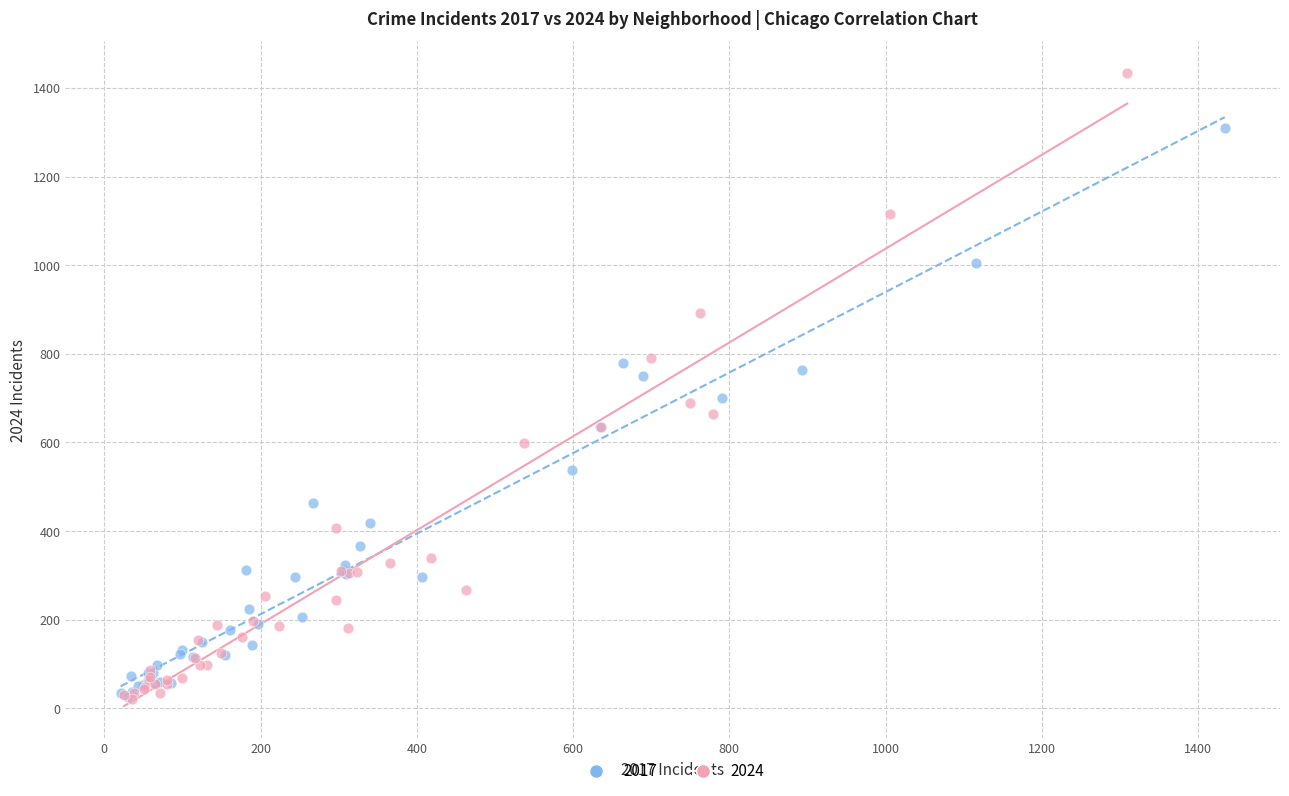

Which series has the widest spread of Y values?

2024